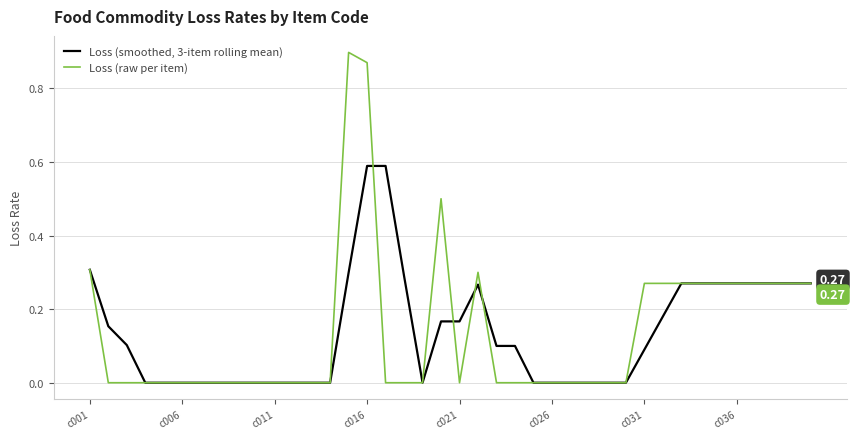

True or false: Loss (raw per item) and Loss (smoothed, 3-item rolling mean) intersect in this chart.

True